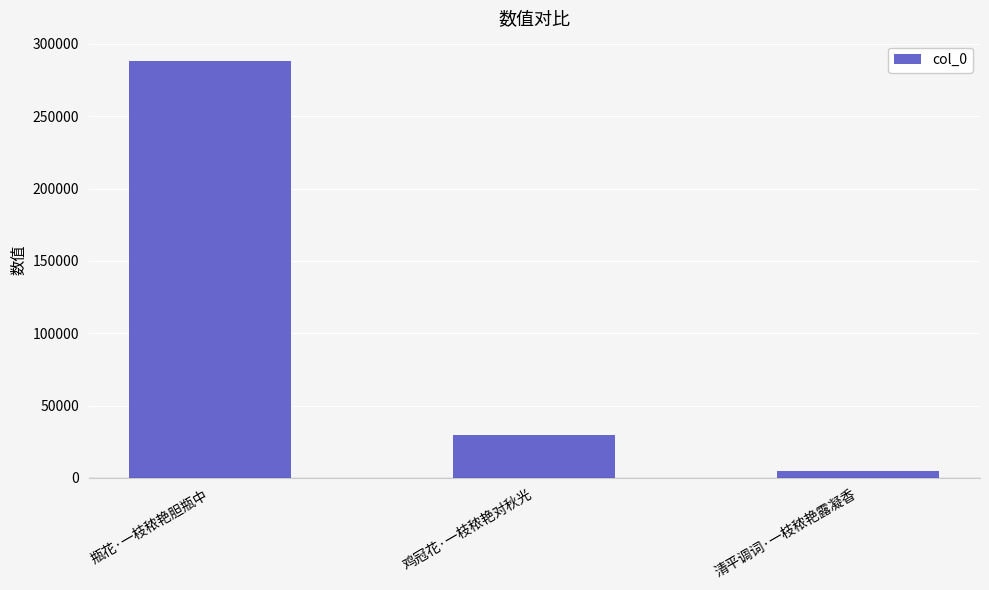

Is it true that the value at 清平调词·一枝秾艳露凝香 is 4868?

True